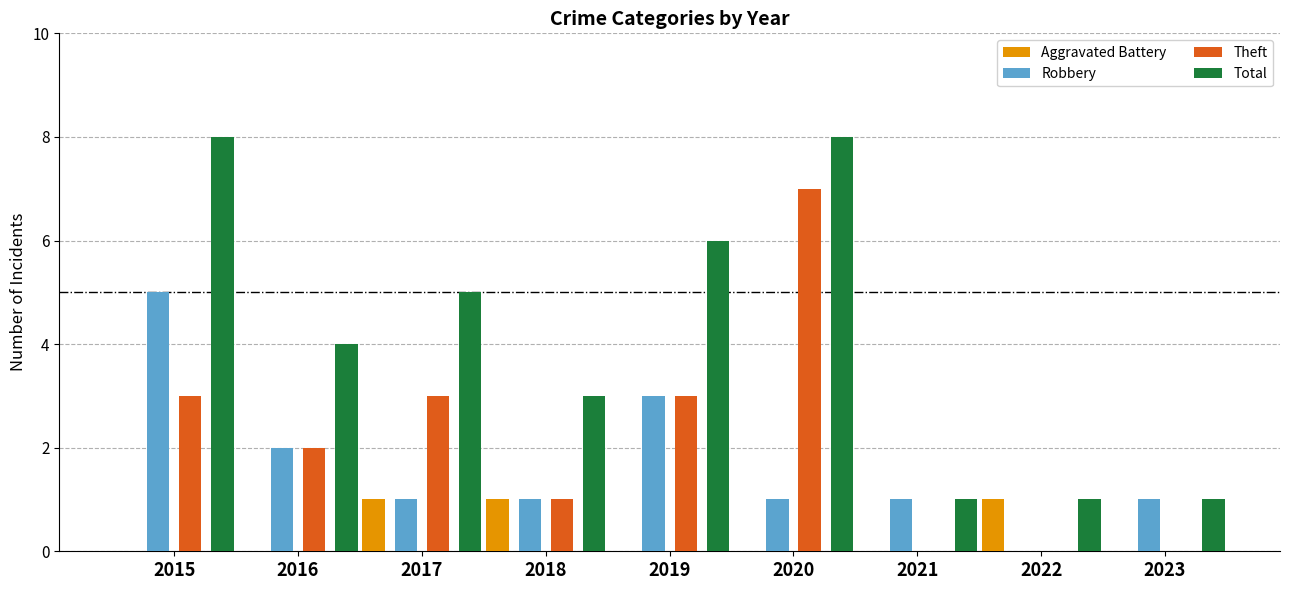

Which category has the highest value in the Theft series?

2020